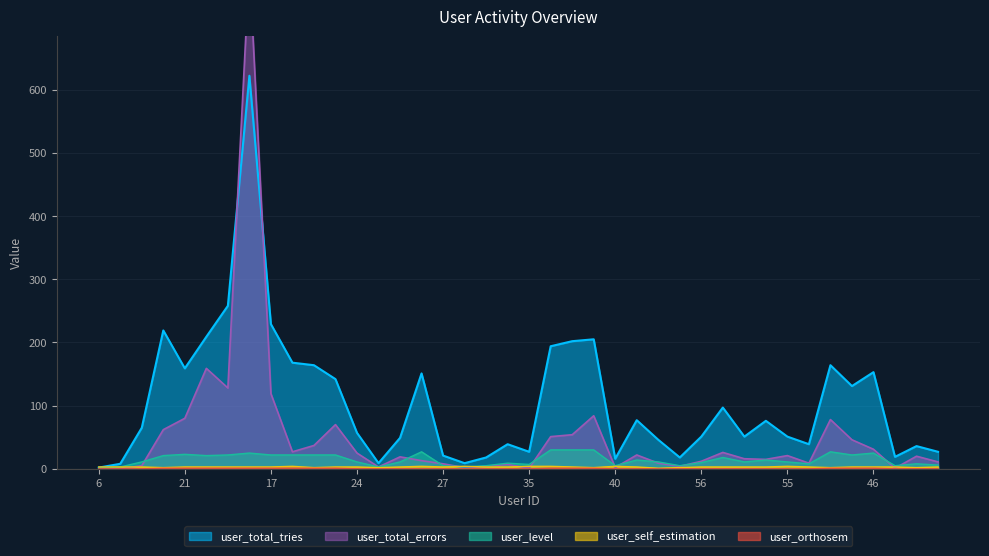

What is the maximum value for user_level?

30